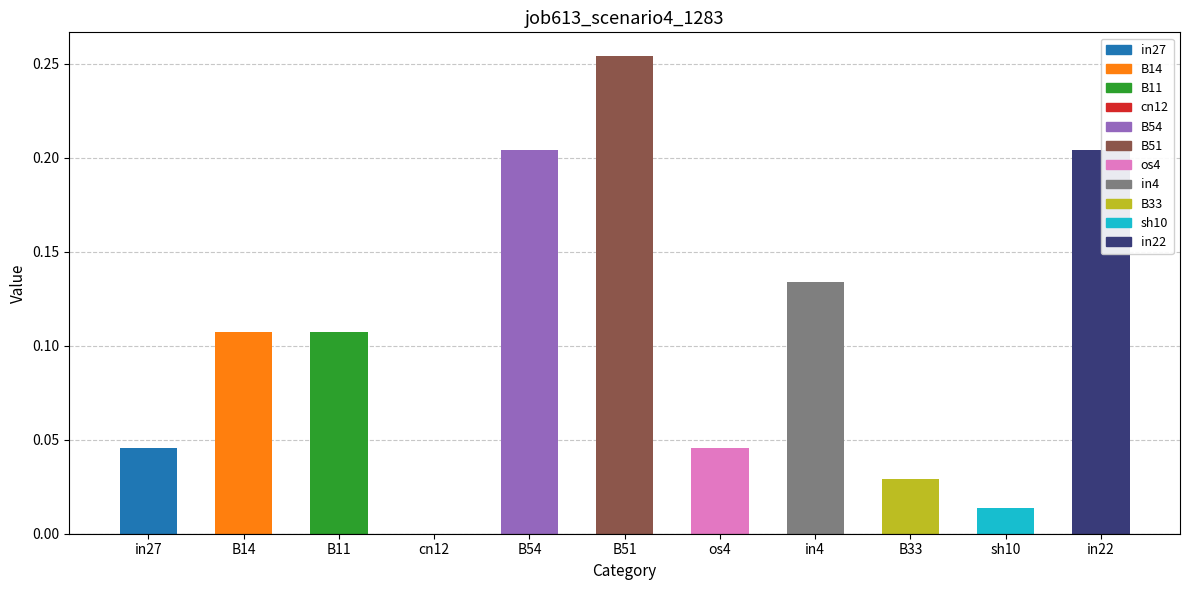

At which category does the chart reach its peak across all series?

B51